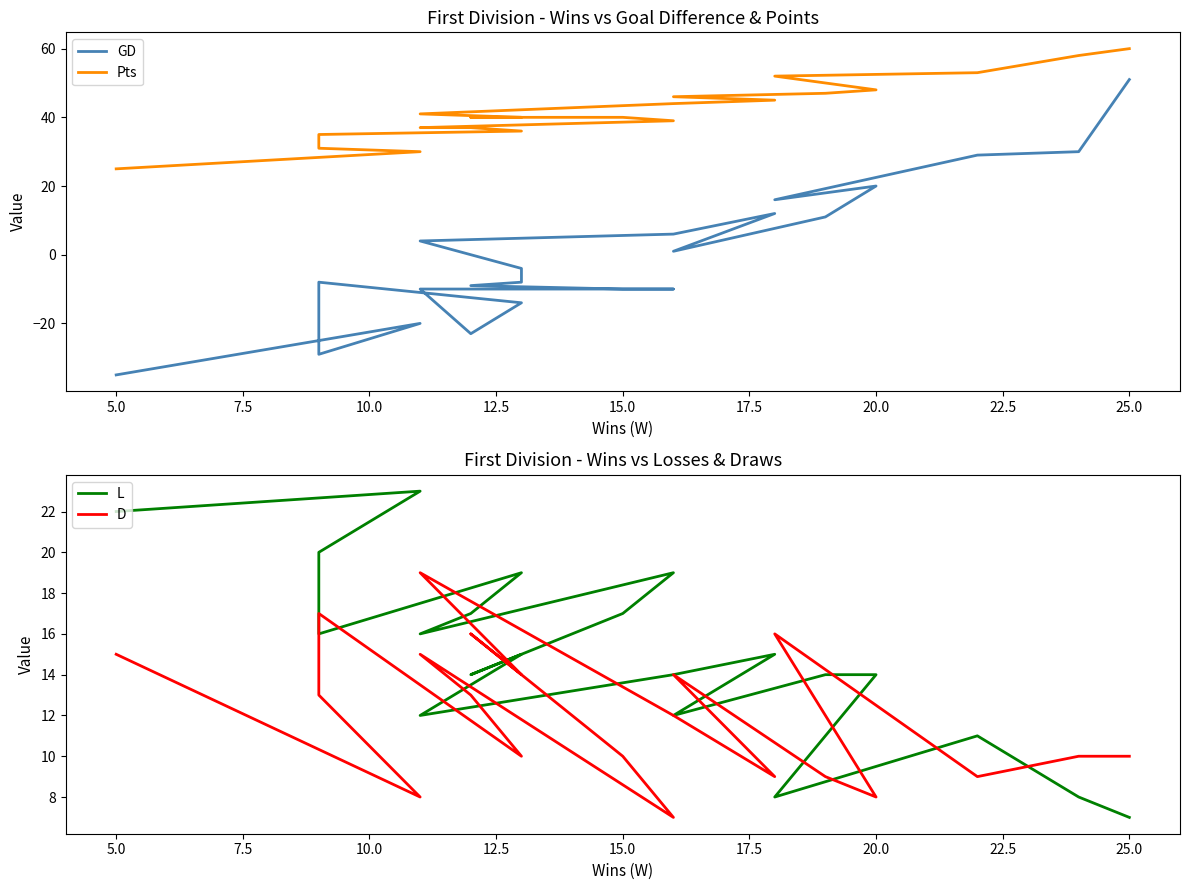

What is the total value across all series at 15.0?

57